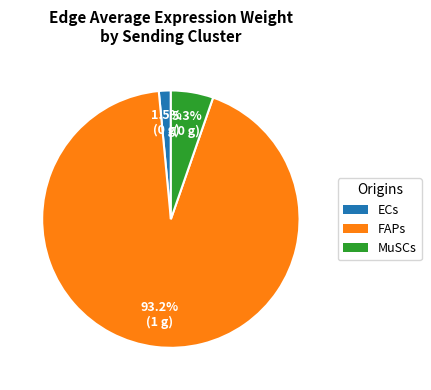

To the nearest percent, what is the average slice percentage?

33%